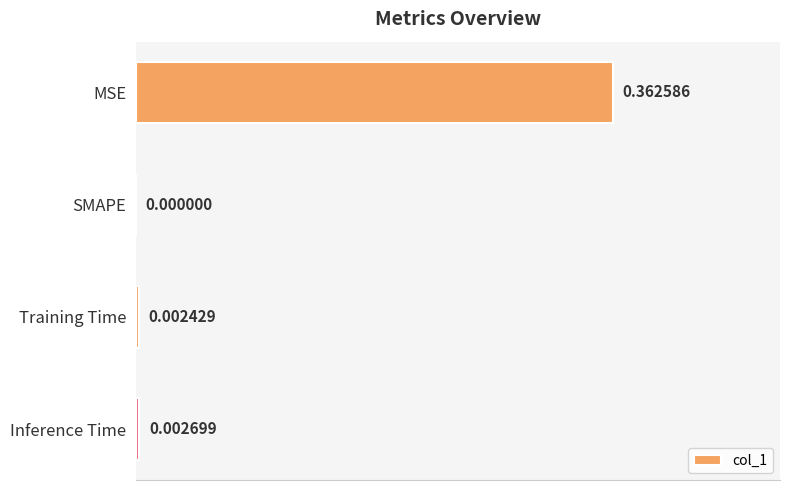

What is the change in value from MSE to Training Time?

-0.4